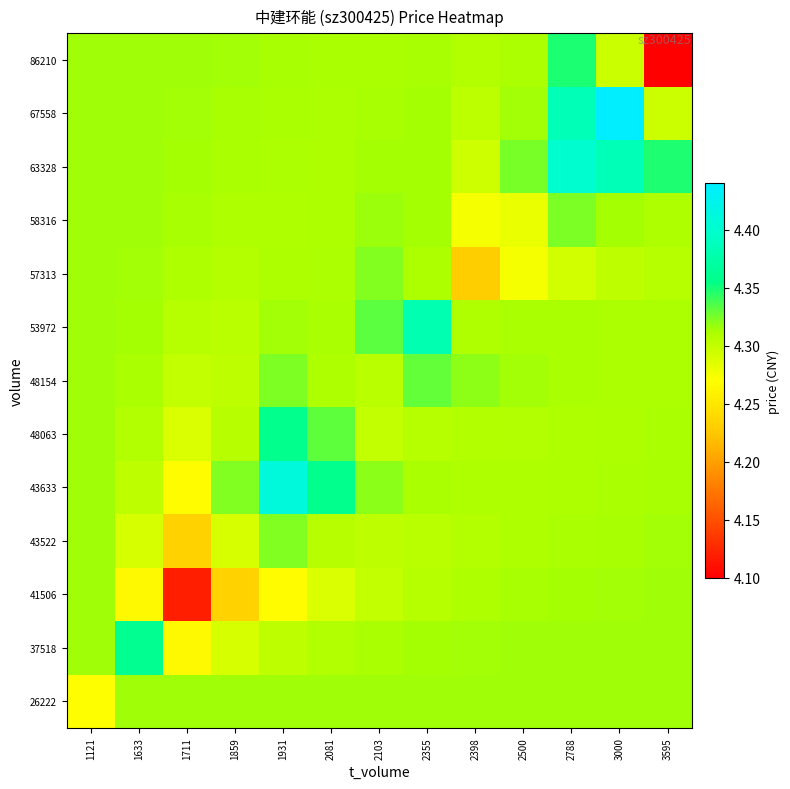

Reading left to right, extract all data points from this chart.

26222: 1121=4.3	1633=4.3	1711=4.3	1859=4.3	1931=4.3	2081=4.3	2103=4.3	2355=4.3	2398=4.3	2500=4.3	2788=4.3	3000=4.3	3595=4.3
37518: 1121=4.3	1633=4.4	1711=4.3	1859=4.3	1931=4.3	2081=4.3	2103=4.3	2355=4.3	2398=4.3	2500=4.3	2788=4.3	3000=4.3	3595=4.3
41506: 1121=4.3	1633=4.3	1711=4.1	1859=4.2	1931=4.3	2081=4.3	2103=4.3	2355=4.3	2398=4.3	2500=4.3	2788=4.3	3000=4.3	3595=4.3
43522: 1121=4.3	1633=4.3	1711=4.2	1859=4.3	1931=4.3	2081=4.3	2103=4.3	2355=4.3	2398=4.3	2500=4.3	2788=4.3	3000=4.3	3595=4.3
43633: 1121=4.3	1633=4.3	1711=4.3	1859=4.3	1931=4.4	2081=4.4	2103=4.3	2355=4.3	2398=4.3	2500=4.3	2788=4.3	3000=4.3	3595=4.3
48063: 1121=4.3	1633=4.3	1711=4.3	1859=4.3	1931=4.4	2081=4.3	2103=4.3	2355=4.3	2398=4.3	2500=4.3	2788=4.3	3000=4.3	3595=4.3
48154: 1121=4.3	1633=4.3	1711=4.3	1859=4.3	1931=4.3	2081=4.3	2103=4.3	2355=4.3	2398=4.3	2500=4.3	2788=4.3	3000=4.3	3595=4.3
53972: 1121=4.3	1633=4.3	1711=4.3	1859=4.3	1931=4.3	2081=4.3	2103=4.3	2355=4.4	2398=4.3	2500=4.3	2788=4.3	3000=4.3	3595=4.3
57313: 1121=4.3	1633=4.3	1711=4.3	1859=4.3	1931=4.3	2081=4.3	2103=4.3	2355=4.3	2398=4.2	2500=4.3	2788=4.3	3000=4.3	3595=4.3
58316: 1121=4.3	1633=4.3	1711=4.3	1859=4.3	1931=4.3	2081=4.3	2103=4.3	2355=4.3	2398=4.3	2500=4.3	2788=4.3	3000=4.3	3595=4.3
63328: 1121=4.3	1633=4.3	1711=4.3	1859=4.3	1931=4.3	2081=4.3	2103=4.3	2355=4.3	2398=4.3	2500=4.3	2788=4.4	3000=4.4	3595=4.3
67558: 1121=4.3	1633=4.3	1711=4.3	1859=4.3	1931=4.3	2081=4.3	2103=4.3	2355=4.3	2398=4.3	2500=4.3	2788=4.4	3000=4.4	3595=4.3
86210: 1121=4.3	1633=4.3	1711=4.3	1859=4.3	1931=4.3	2081=4.3	2103=4.3	2355=4.3	2398=4.3	2500=4.3	2788=4.3	3000=4.3	3595=4.1